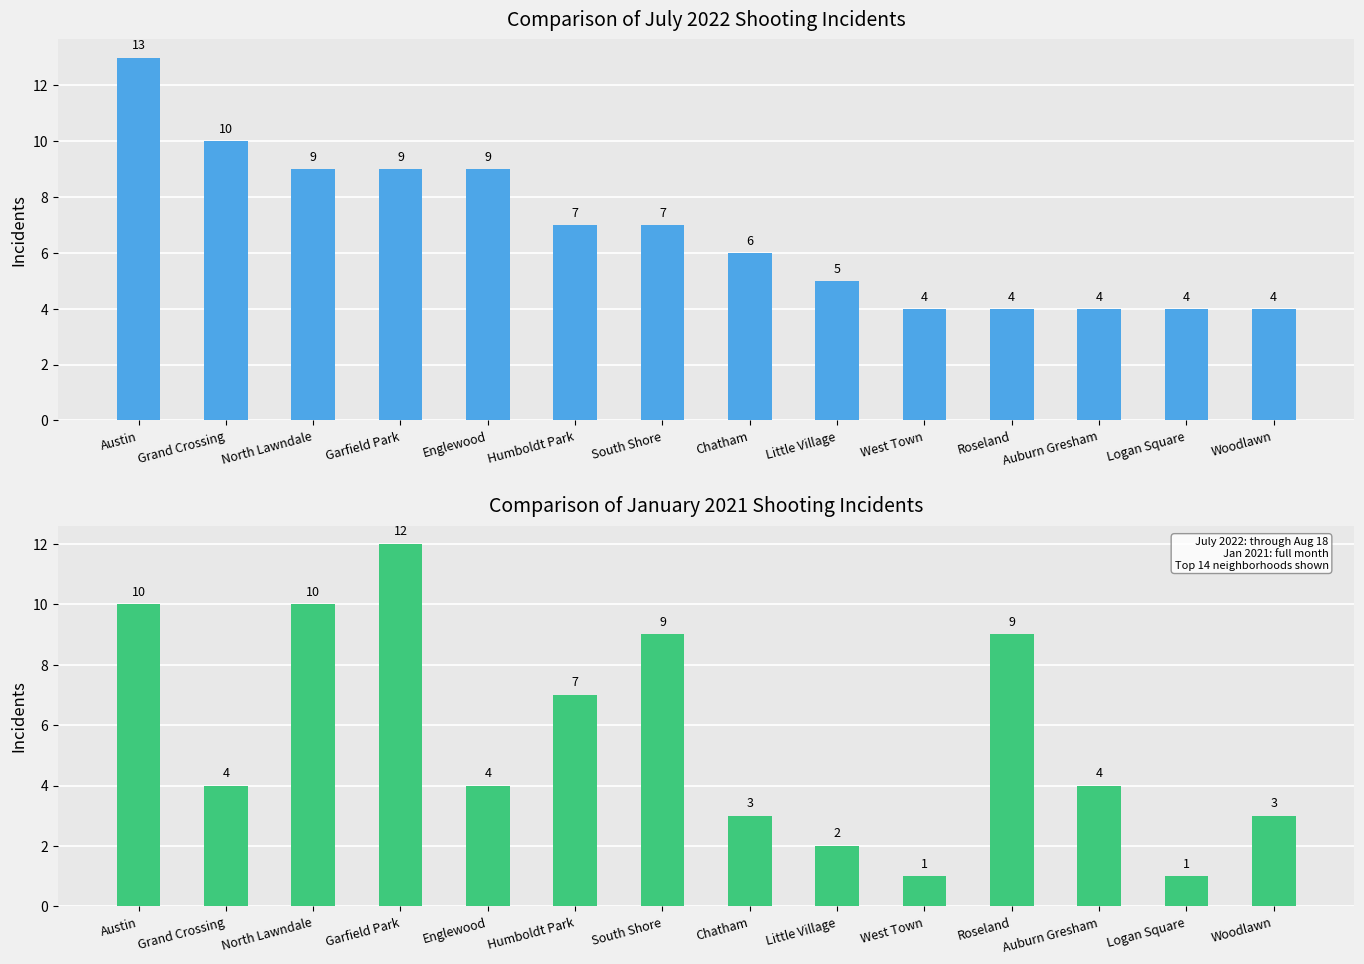

Rank the series by their maximum value, from highest to lowest.

July 2022, January 2021